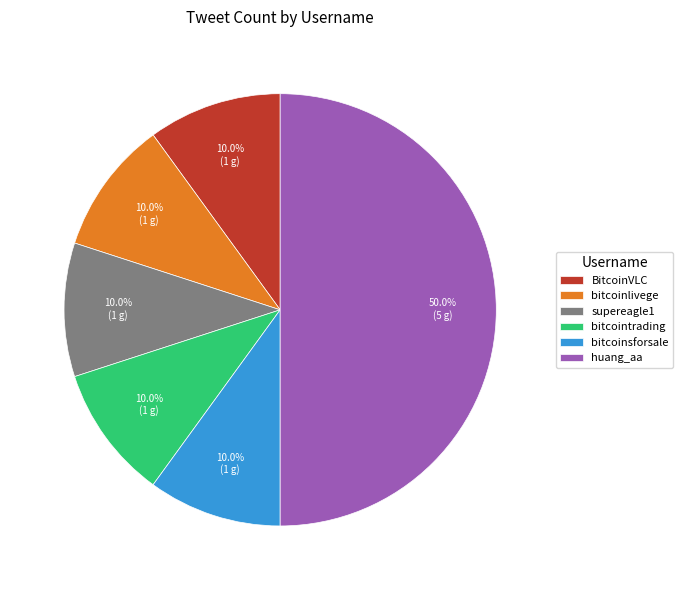

What portion of the pie excludes supereagle1?

90.0%